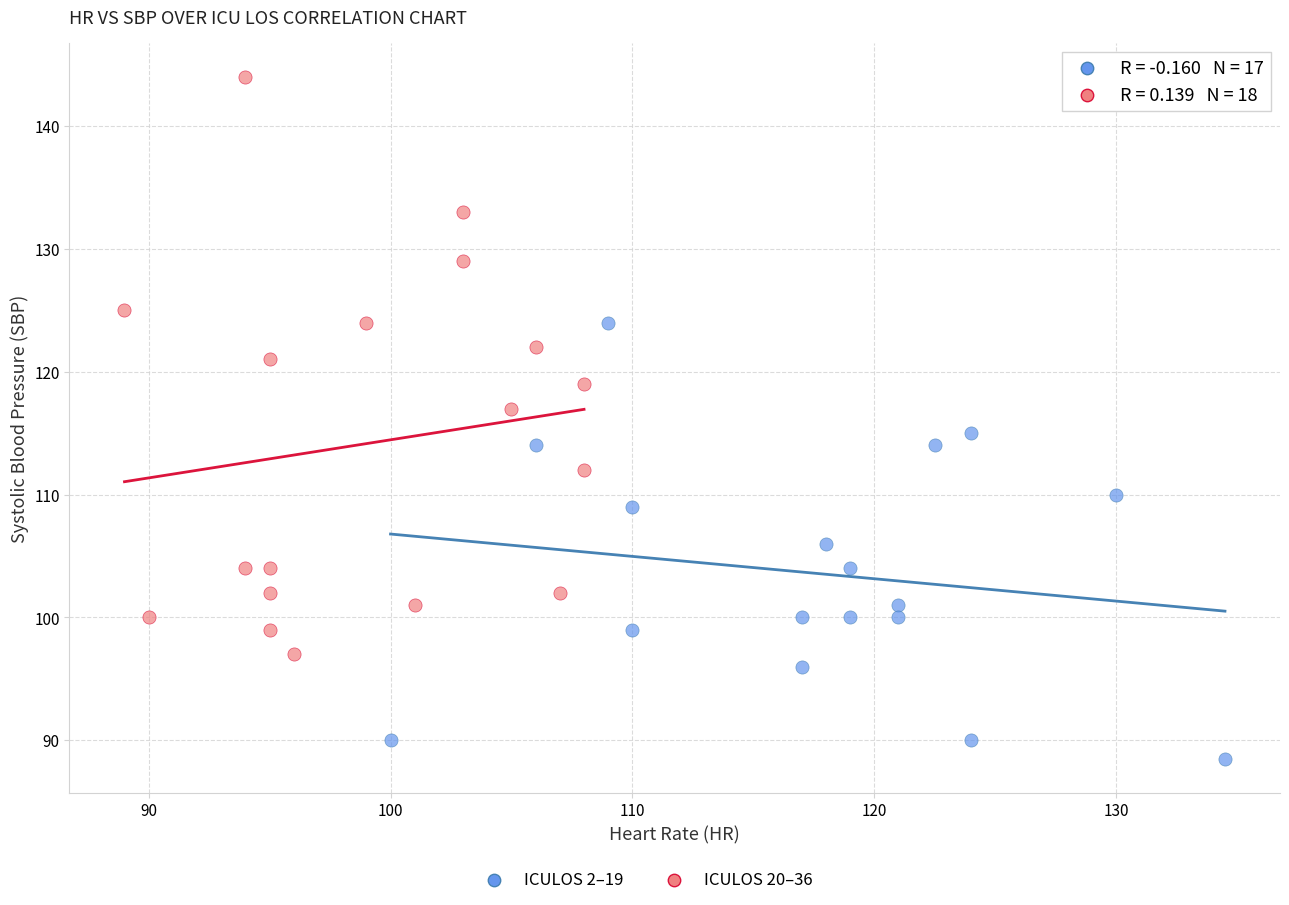

Which series contains the highest Y value?

ICULOS 20–36